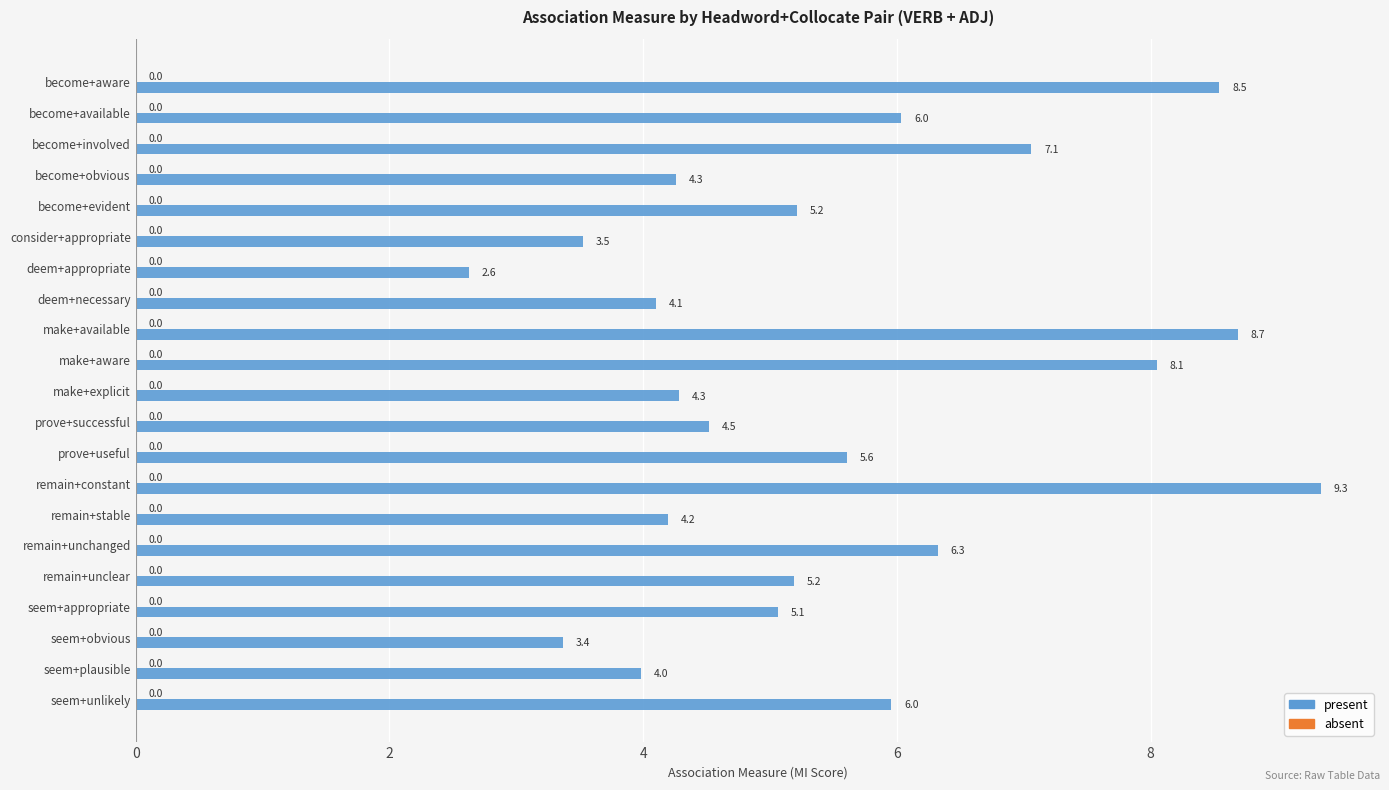

What is the label of the 1st bar from the top?

become+aware